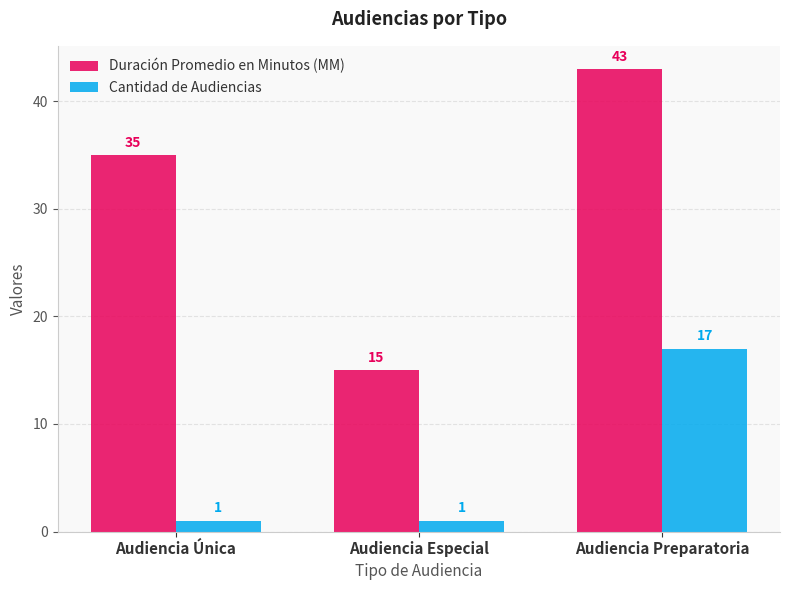

True or false: Cantidad de Audiencias has a value of 17 at Audiencia Preparatoria.

True